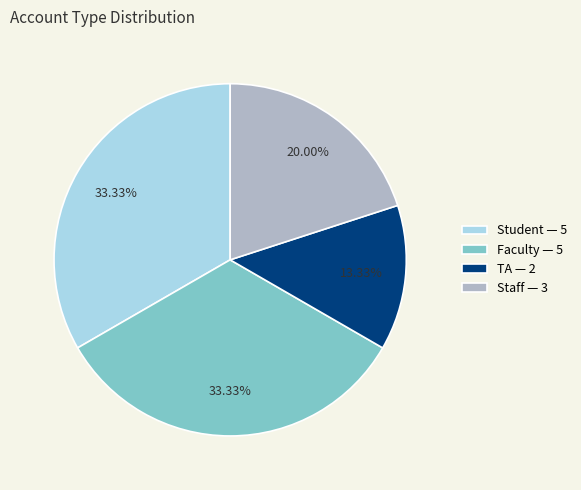

To the nearest percent, what is the combined percentage of Faculty and Student?

67%